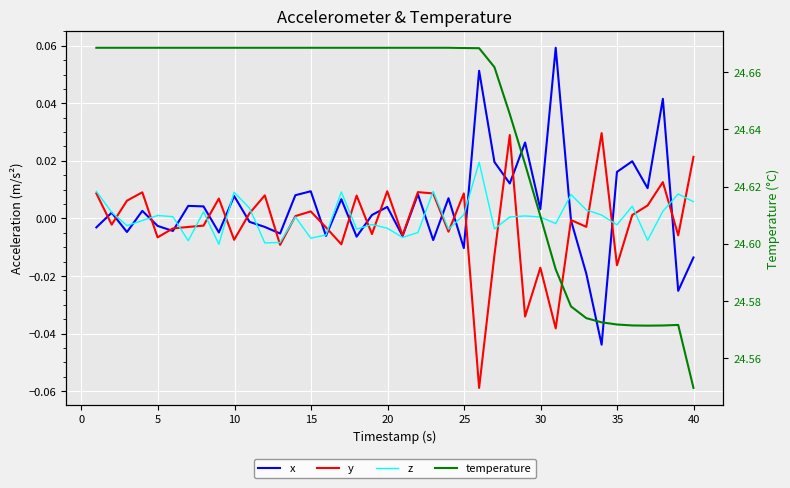

Which series has the largest range (max minus min)?

temperature